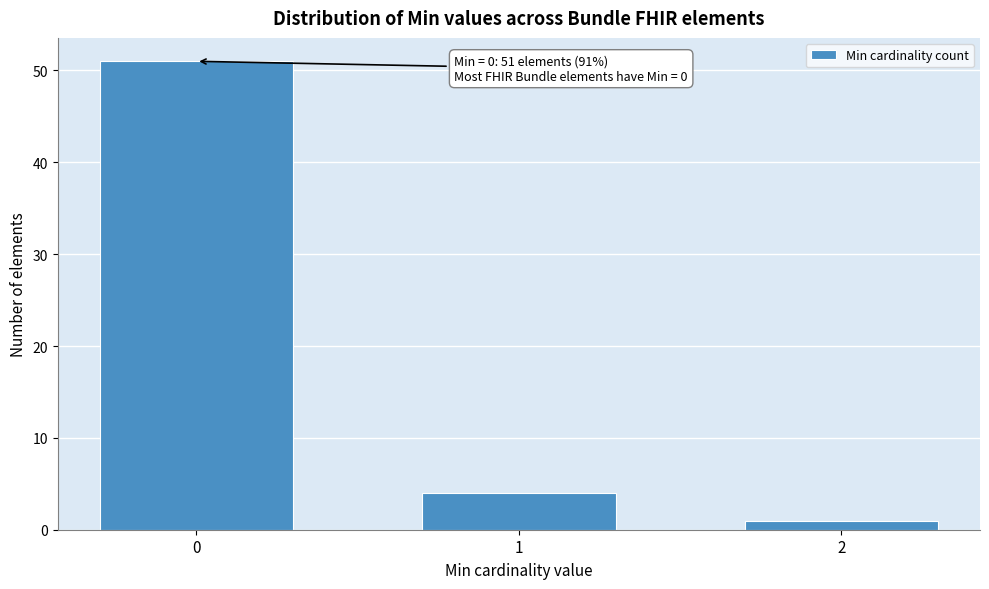

Reading right to left, transcribe all the data shown in this chart.

1	4	51